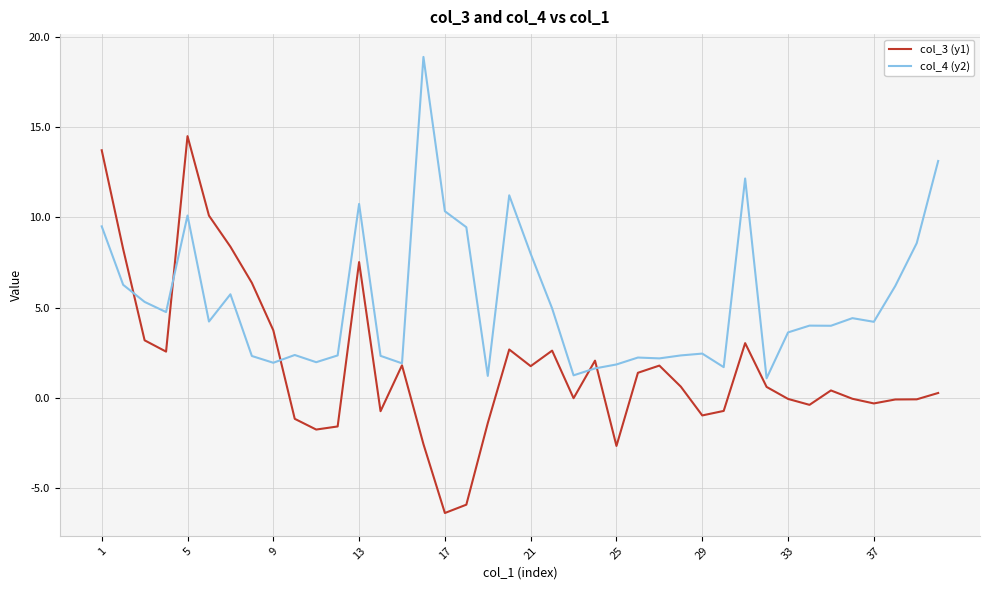

List the series in order of their peak value, lowest first.

col_3 (y1), col_4 (y2)